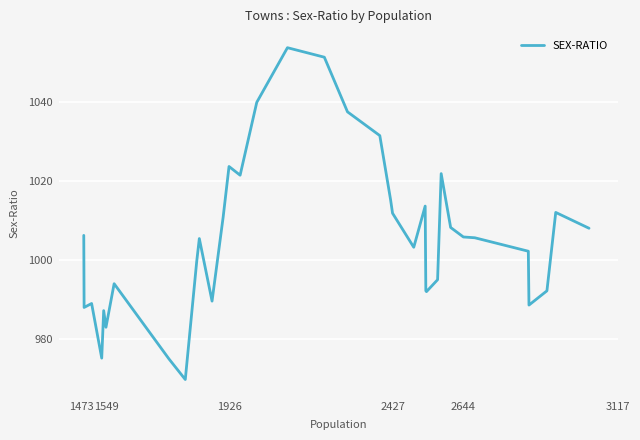

What is the smallest value displayed?

969.8